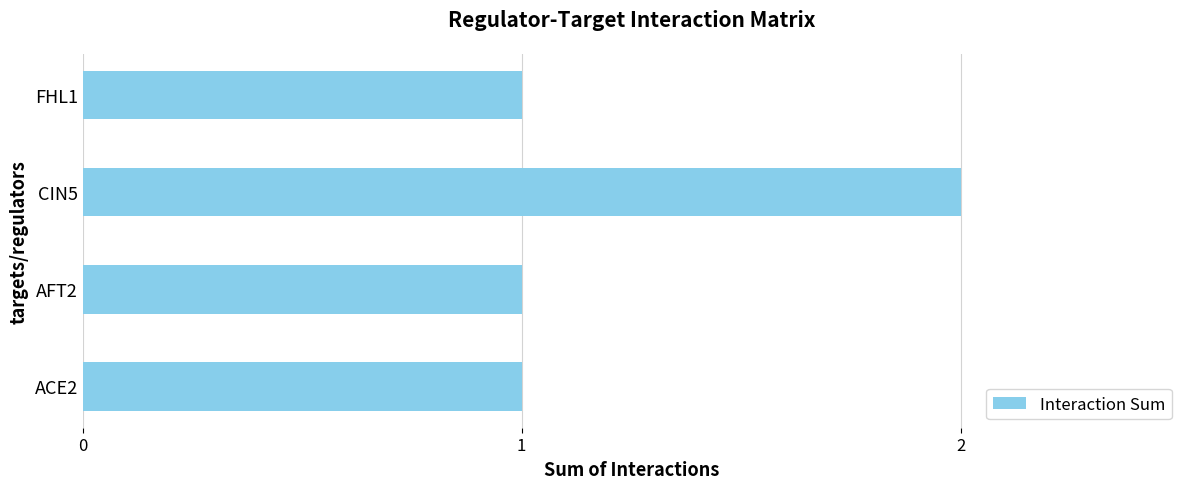

What is the average value?

1